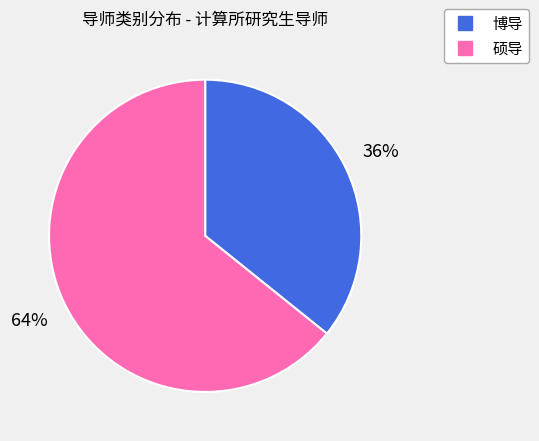

Rank the categories by value from highest to lowest.

硕导, 博导